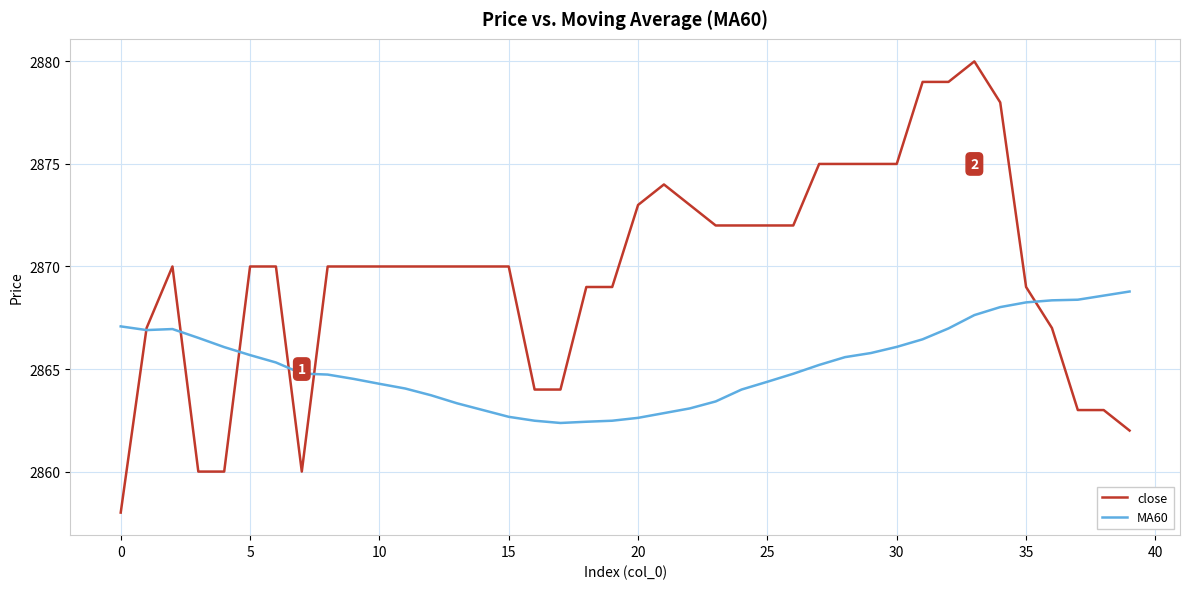

Rank the series by their average value, from highest to lowest.

close, MA60